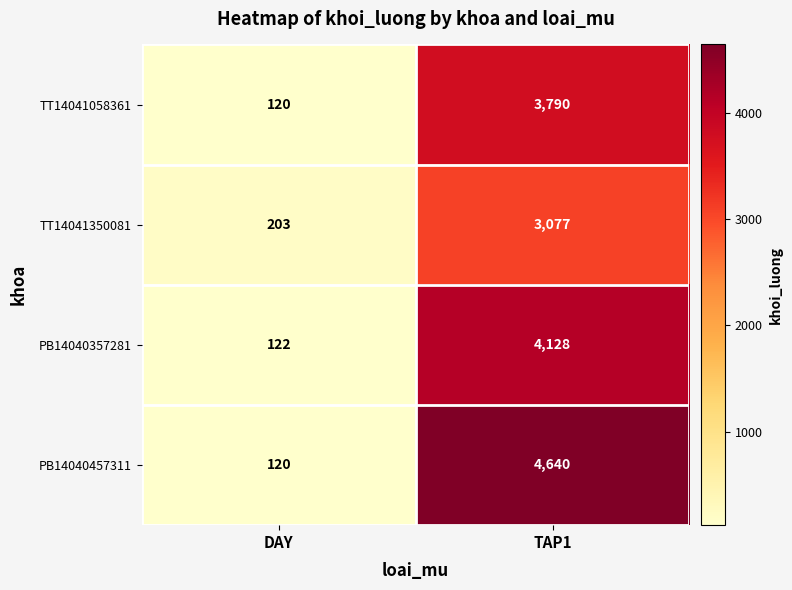

At how many categories does at least one series exceed 3740?

1